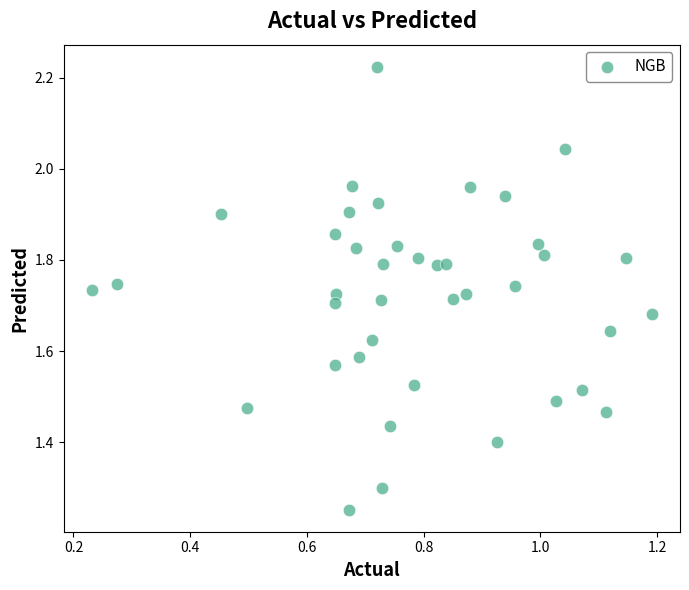

What is the range of X values (max minus min)?

1.0